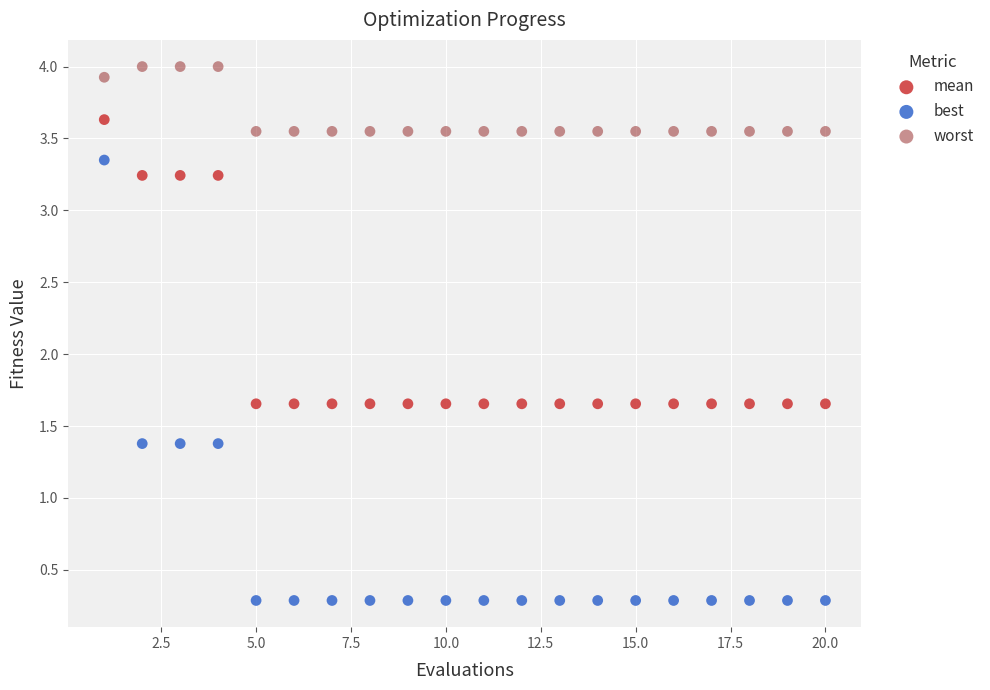

Across all data points, what is the range of Y values (max minus min)?

3.7